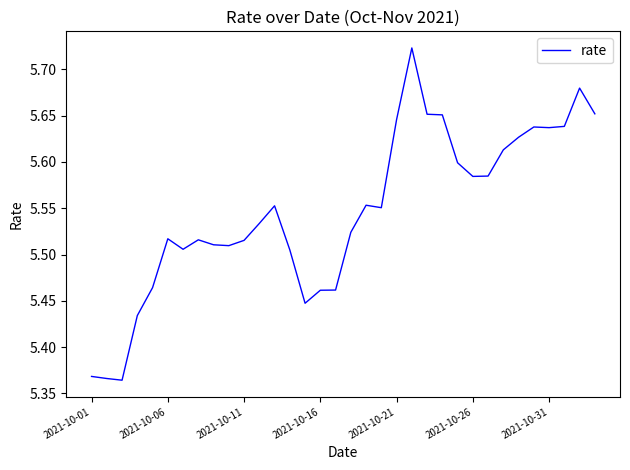

What is the difference between the maximum and minimum values?

0.4